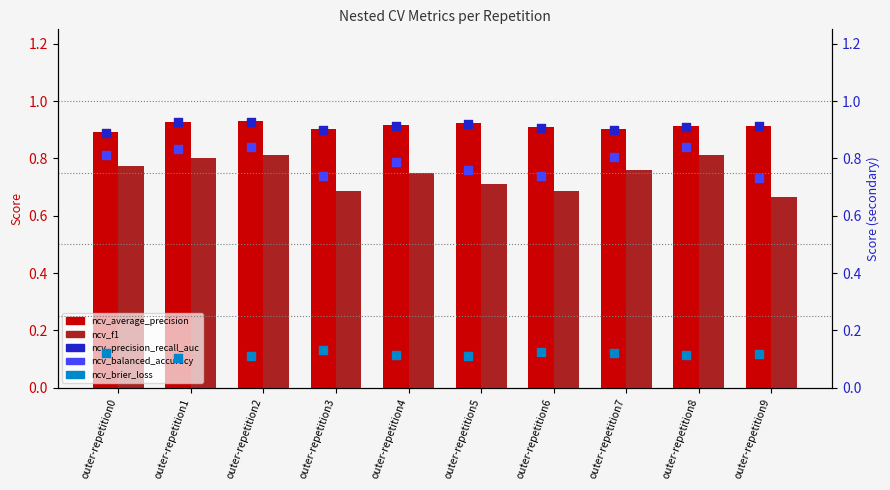

What are all the series names shown in the legend?

ncv_average_precision, ncv_f1, ncv_precision_recall_auc, ncv_balanced_accuracy, ncv_brier_loss